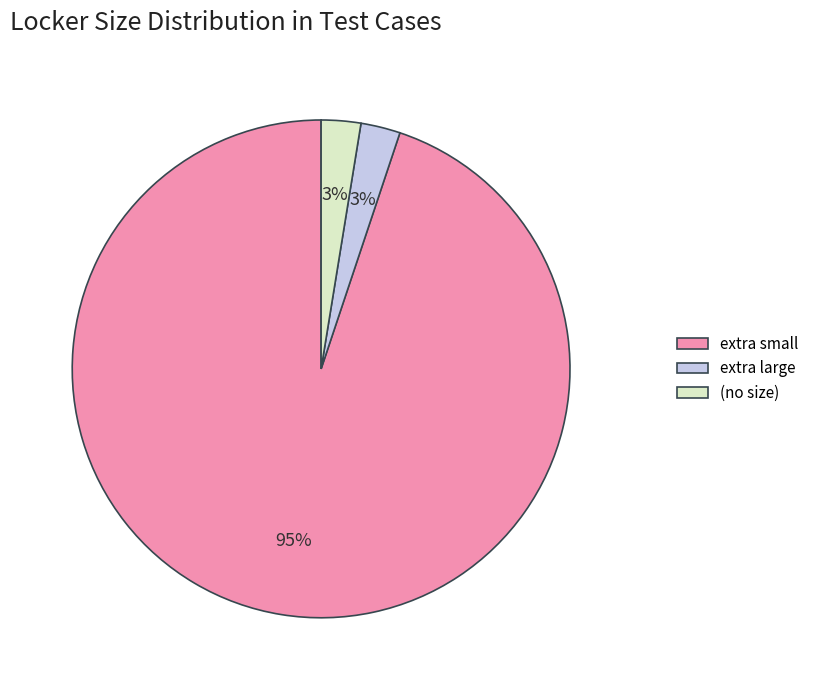

To the nearest percent, what is the average slice percentage?

33%